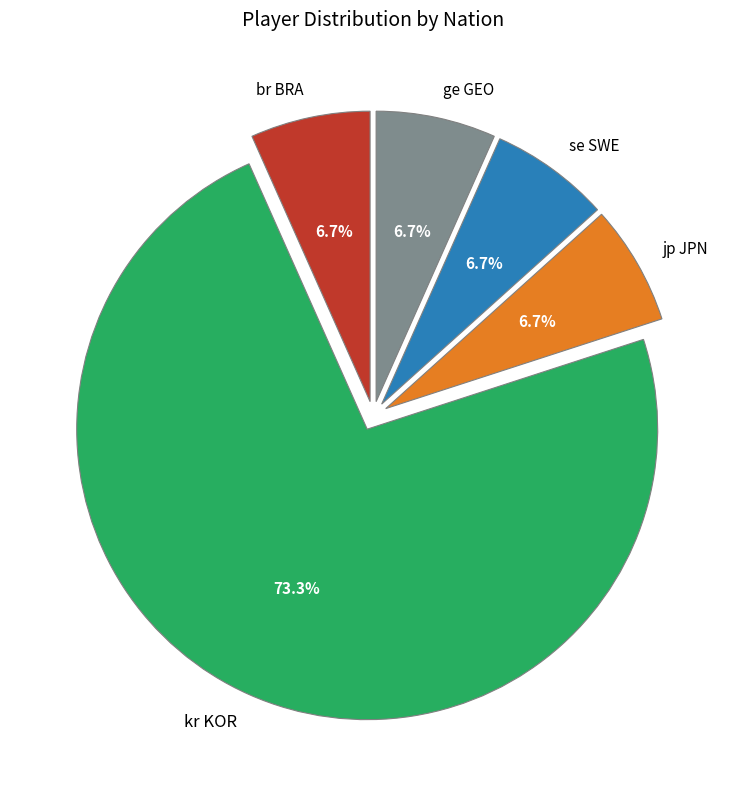

How many slices are in this pie chart?

5